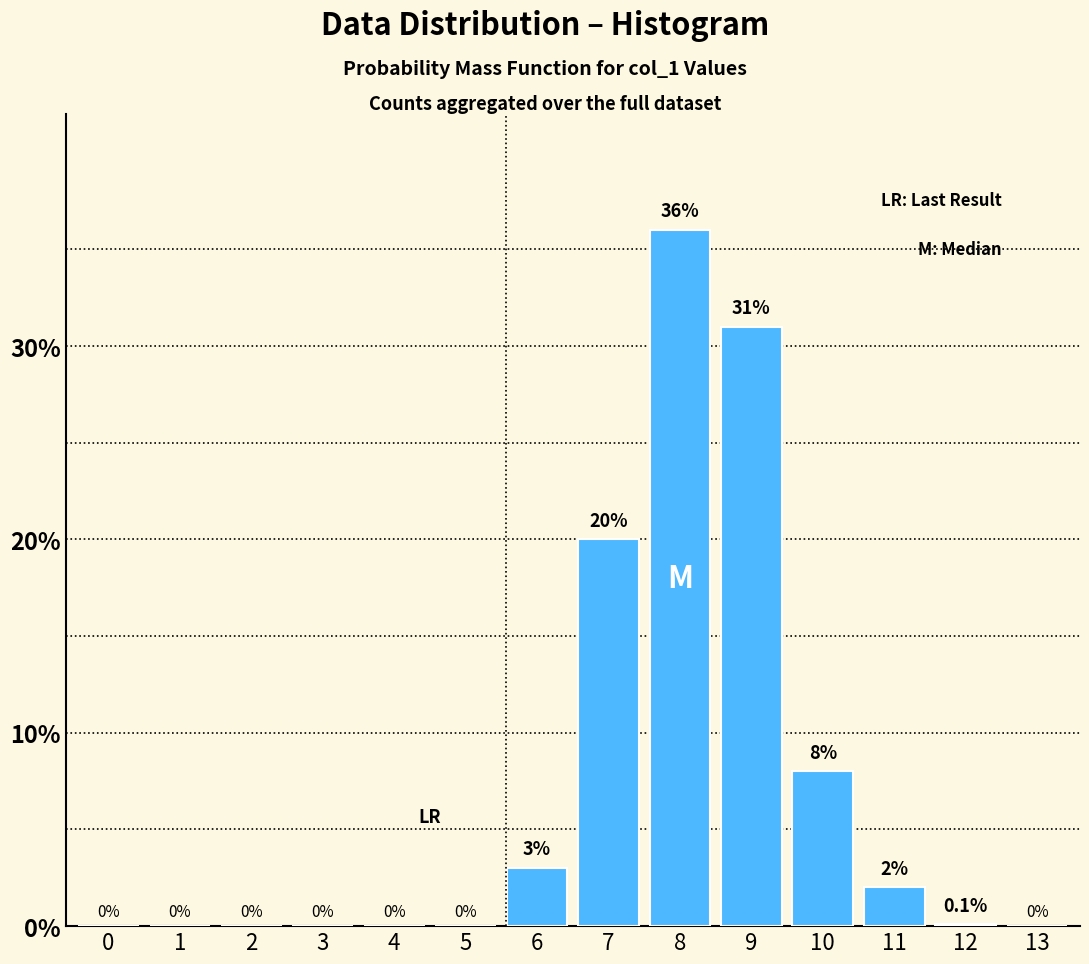

Reading left to right, list all the values displayed in this chart.

0=0.0	1=0.0	2=0.0	3=0.0	4=0.0	5=0.0	6=3.0	7=20.0	8=36.0	9=31.0	10=8.0	11=2.0	12=0.1	13=0.0